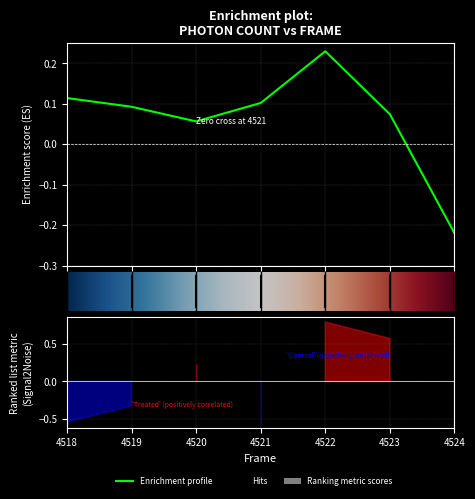

What is the sum of all values?

0.4